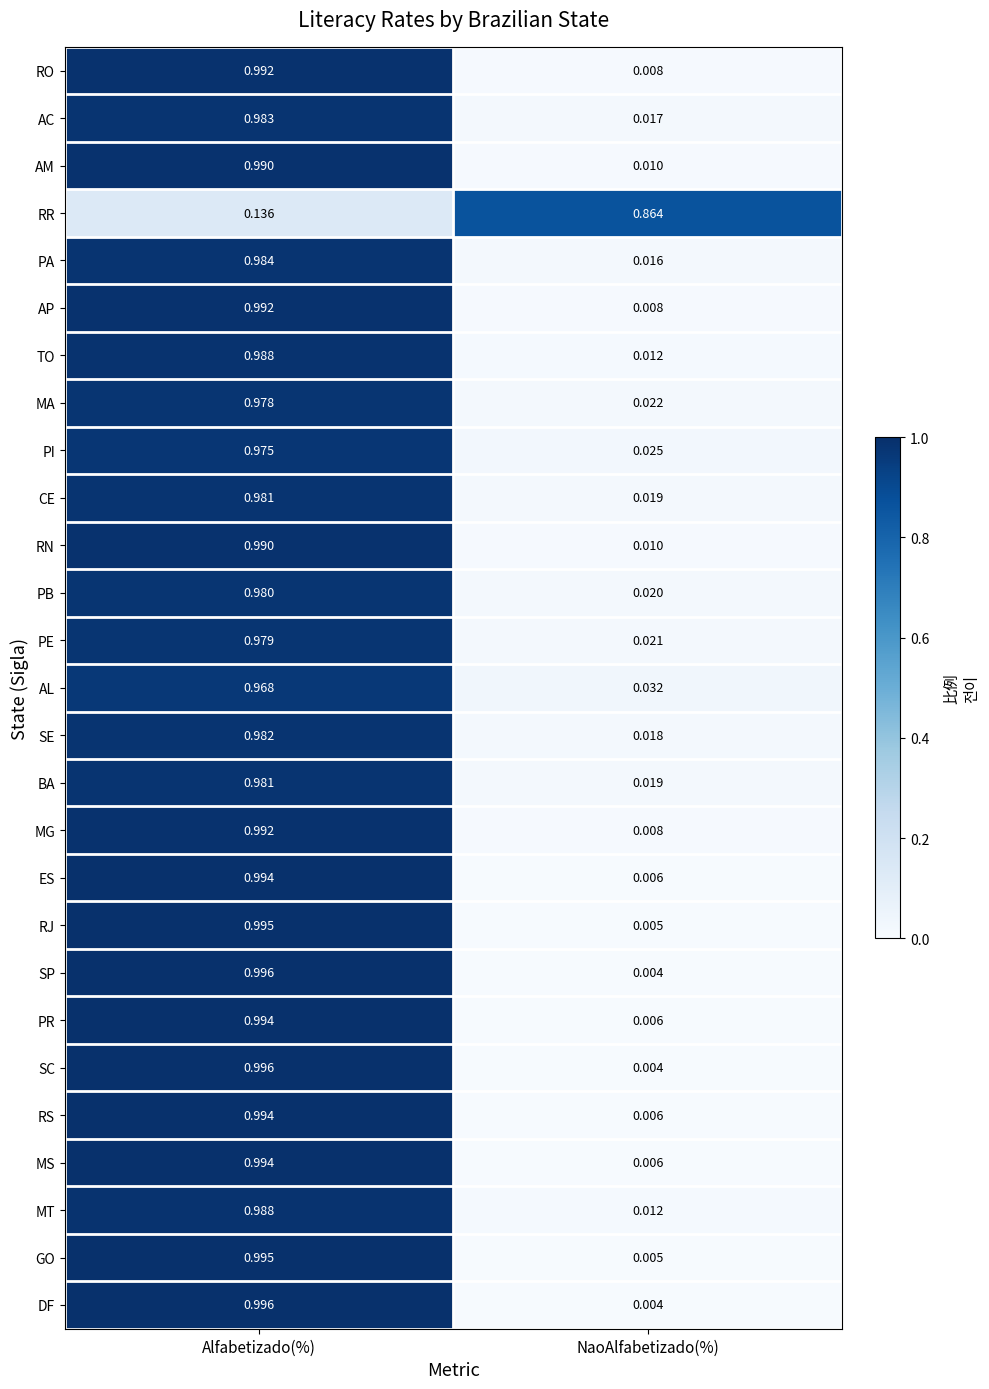

Which category has the lowest value in the RS series?

NaoAlfabetizado(%)